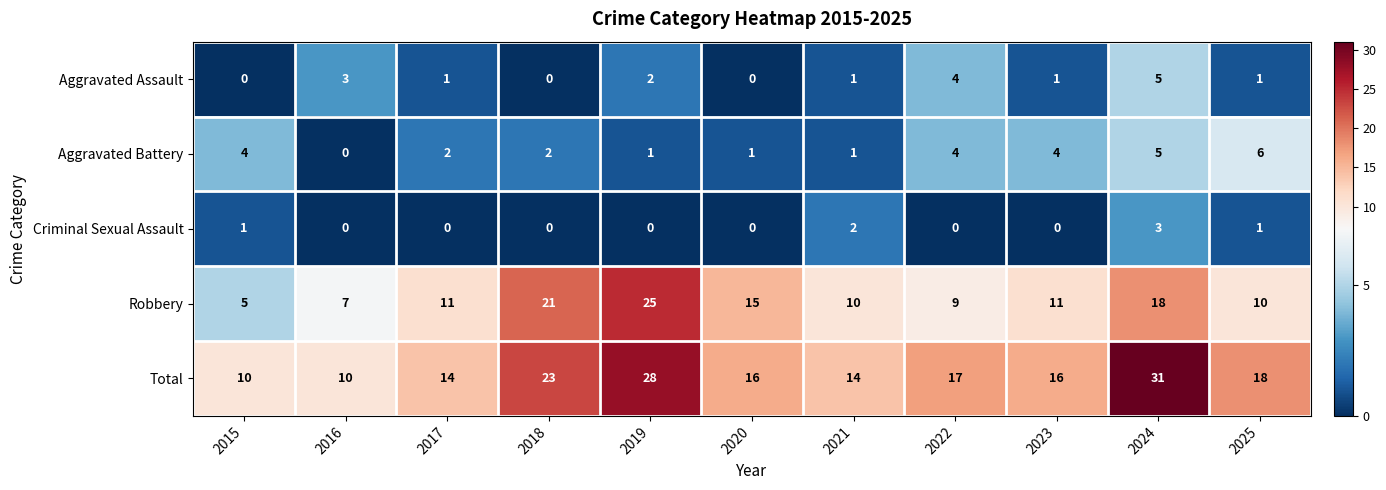

What is the sum of all Aggravated Assault values?

18